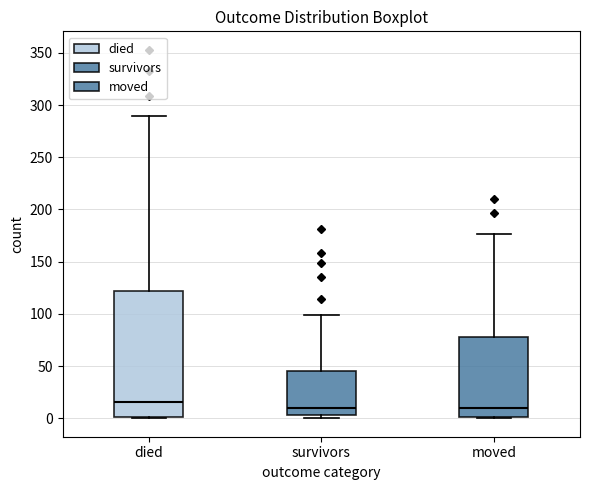

Which box has the highest median line?

died